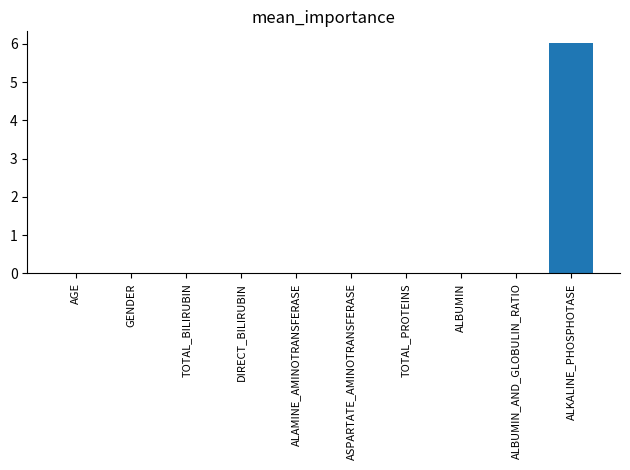

What is the sum of all values?

6.0